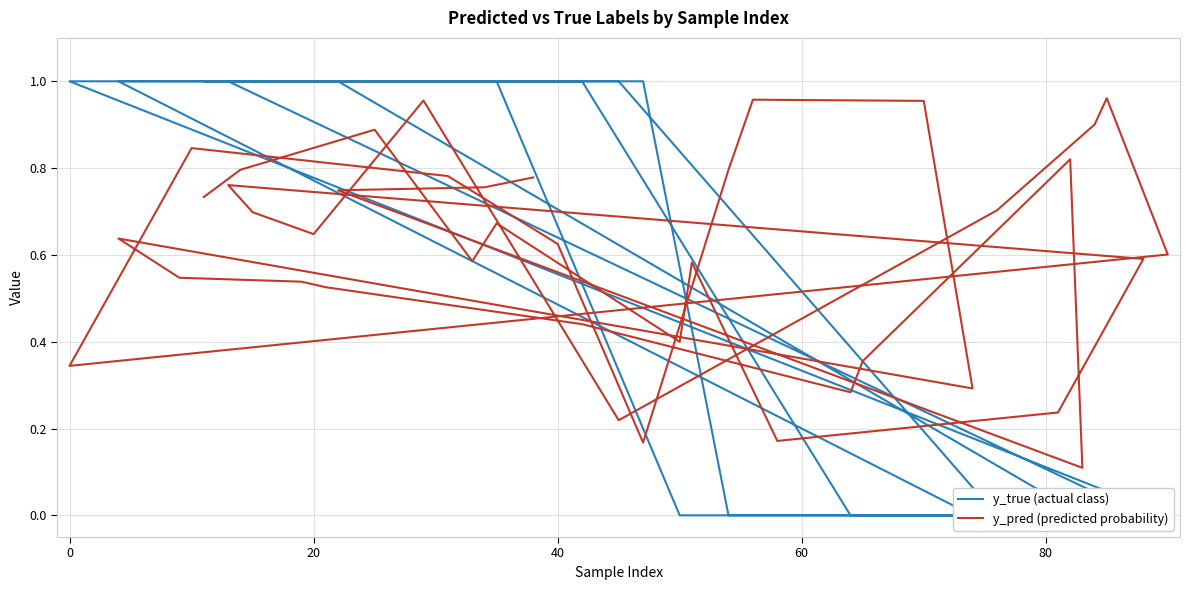

Reading left to right, list all the values displayed in this chart.

y_true (actual class): 1.0	1.0	1.0	1.0	1.0	0.0	0.0	0.0	0.0	0.0	1.0	1.0	1.0	1.0	1.0	0.0	0.0	0.0	0.0	1.0	1.0	1.0	1.0	1.0	0.0	0.0	0.0	0.0	1.0	1.0	1.0	1.0	1.0	0.0	0.0	0.0	0.0	1.0	1.0	1.0
y_pred (predicted probability): 0.7	0.8	0.9	0.6	0.7	0.4	0.6	0.2	0.2	0.6	0.8	0.7	0.6	1.0	0.2	0.7	0.9	1.0	0.6	0.3	0.8	0.8	0.6	0.2	0.8	1.0	1.0	0.3	0.6	0.5	0.5	0.5	0.4	0.3	0.4	0.8	0.1	0.7	0.8	0.8